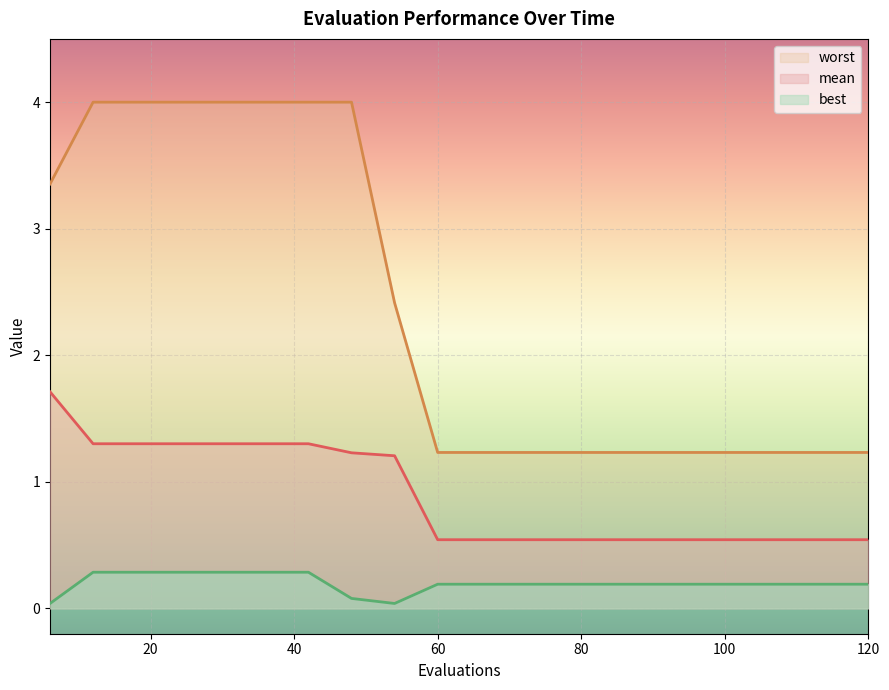

What is the highest value of the mean series?

1.7